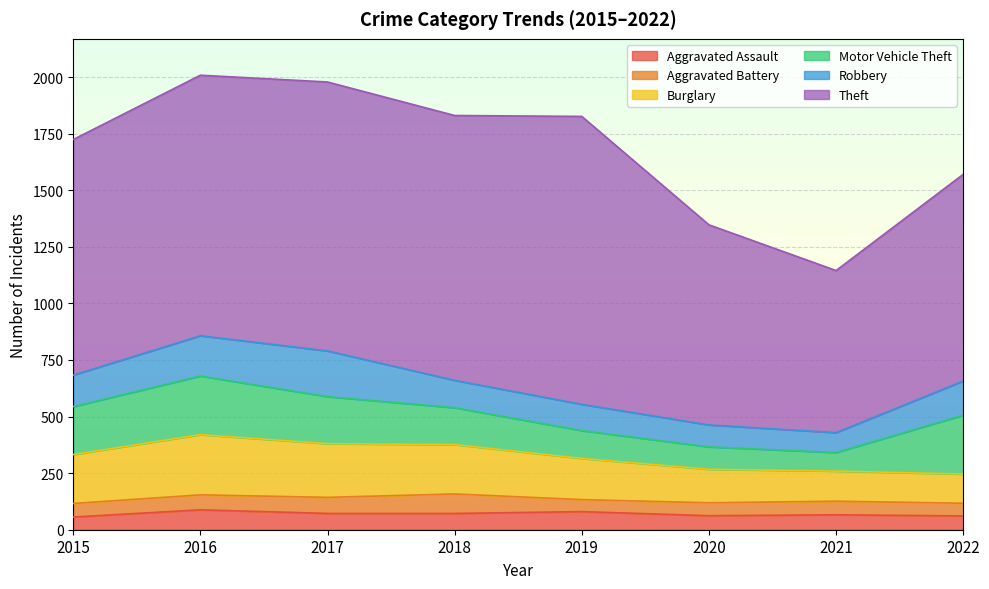

Rank the categories by Theft value from lowest to highest.

2021, 2020, 2022, 2015, 2016, 2018, 2017, 2019